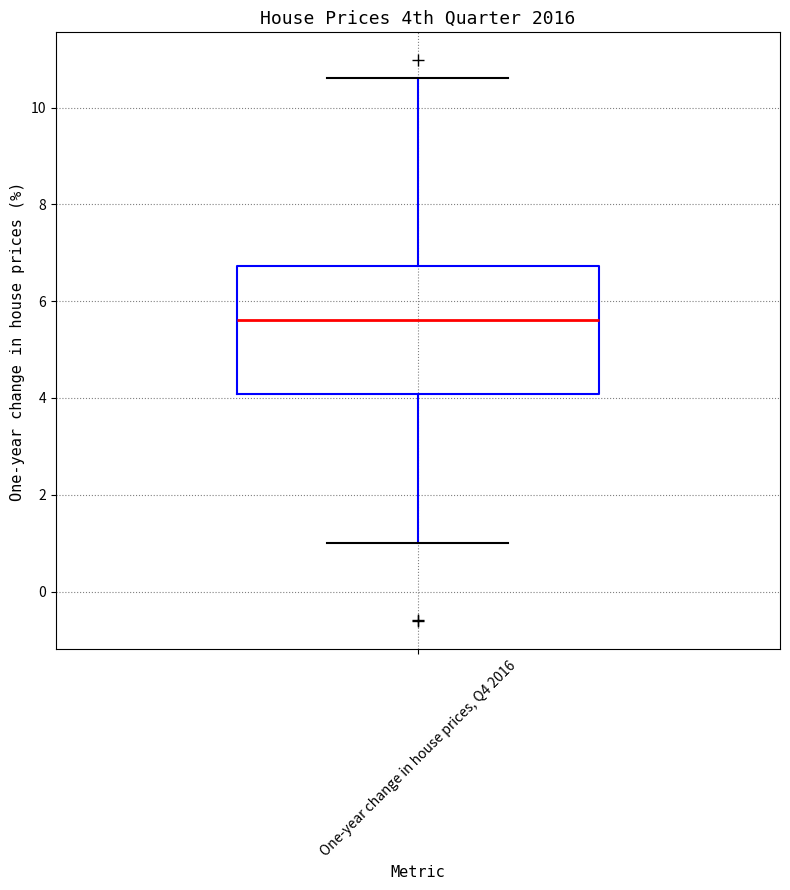

Read this box plot against the y-axis: the position of the median line, the range covered by the box, and the ends of both whiskers. The values are not printed on the chart, so give them approximately, as read against the axis.

median 5.6, box 4.0 to 6.8, whiskers 1.0 to 10.6